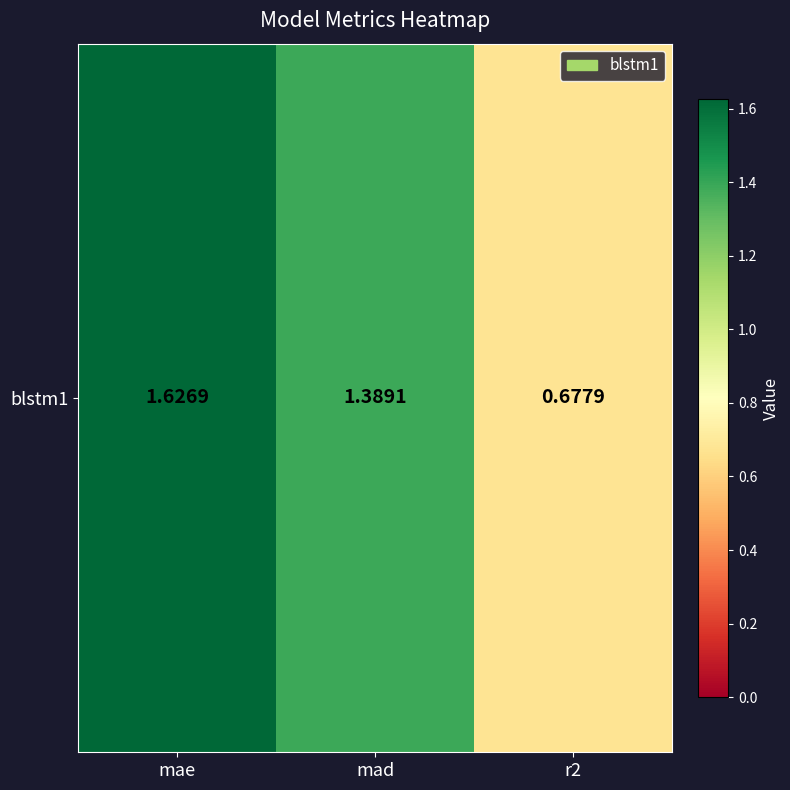

Reading left to right, extract all data points from this chart.

mae=1.6	mad=1.4	r2=0.7